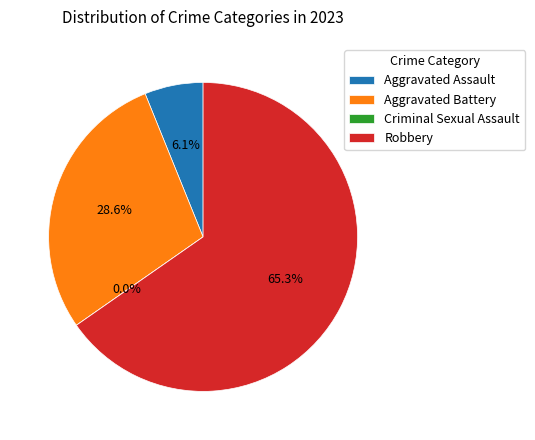

Count the number of slices in the pie.

4